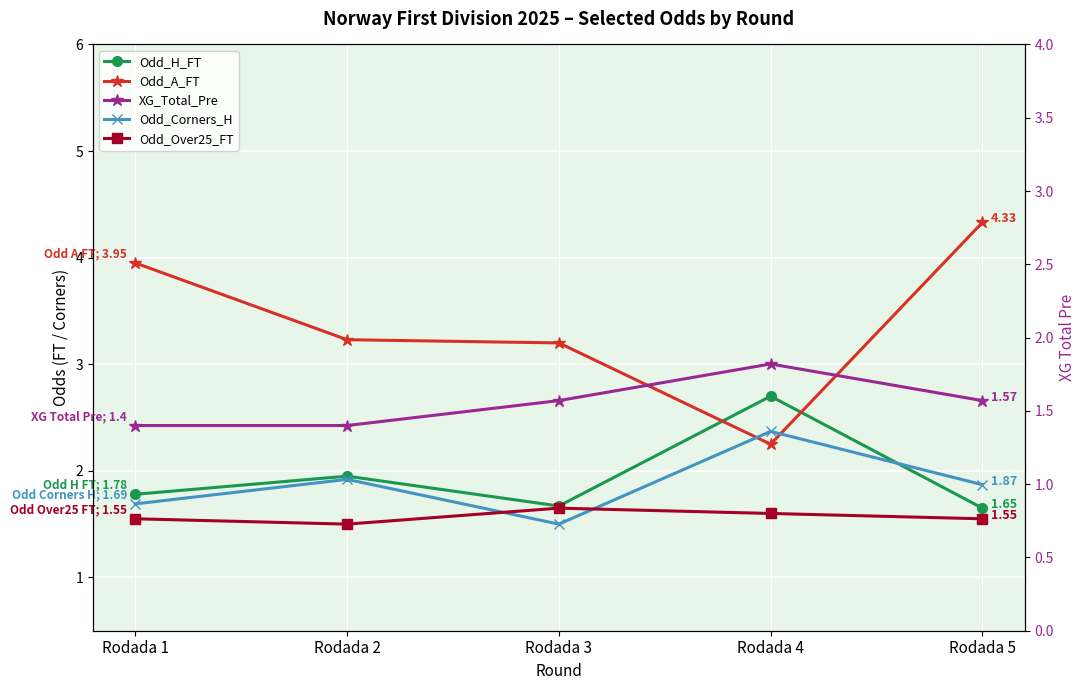

What is the difference between the maximum and minimum values in the Odd_H_FT series?

1.1